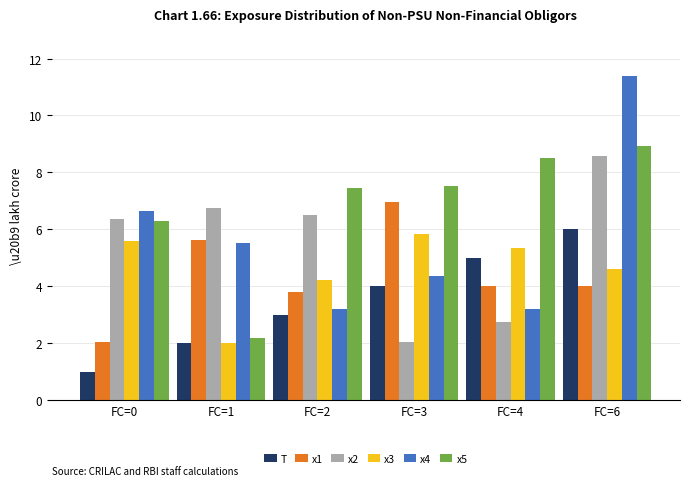

Rank the categories by T value from lowest to highest.

FC=0, FC=1, FC=2, FC=3, FC=4, FC=6